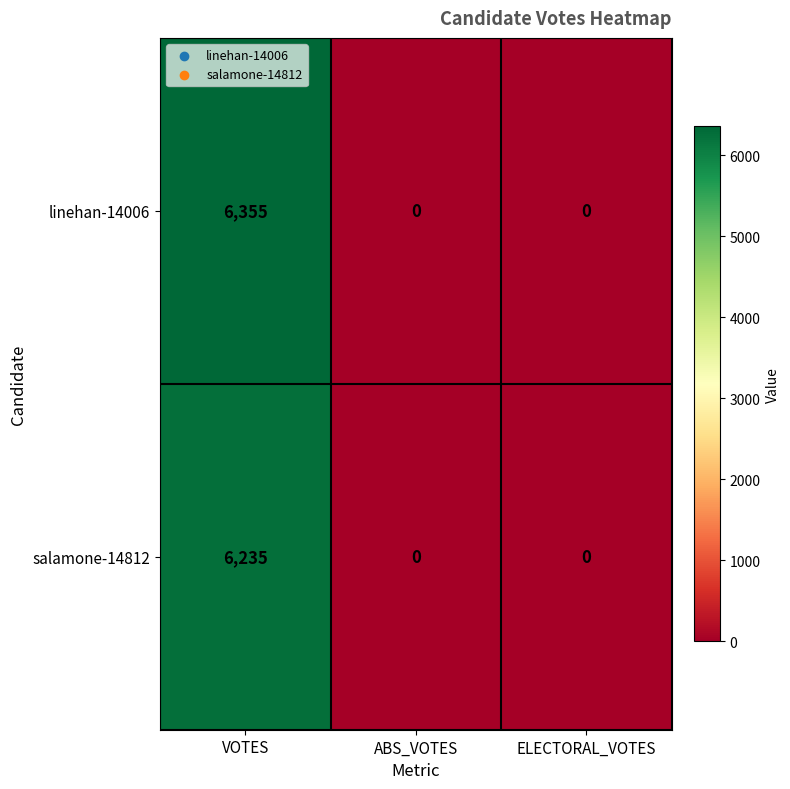

The value of linehan-14006 at ABS_VOTES is 0. True or false?

True